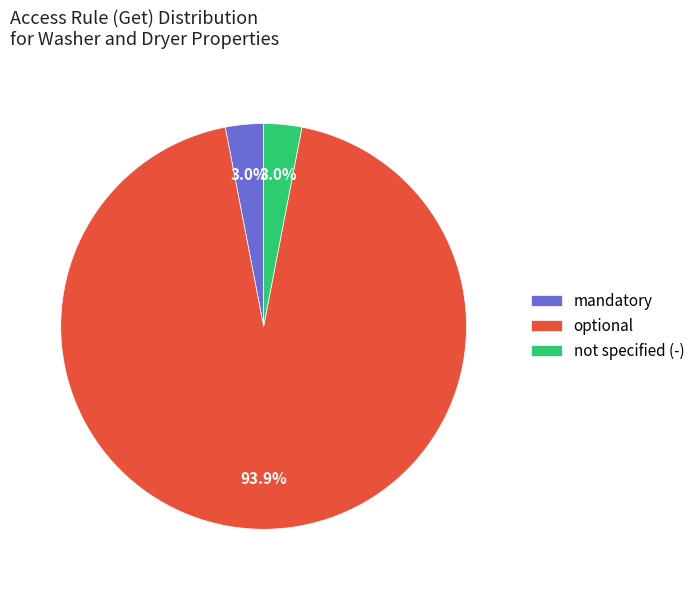

The optional slice represents 72% of the pie. True or false?

False